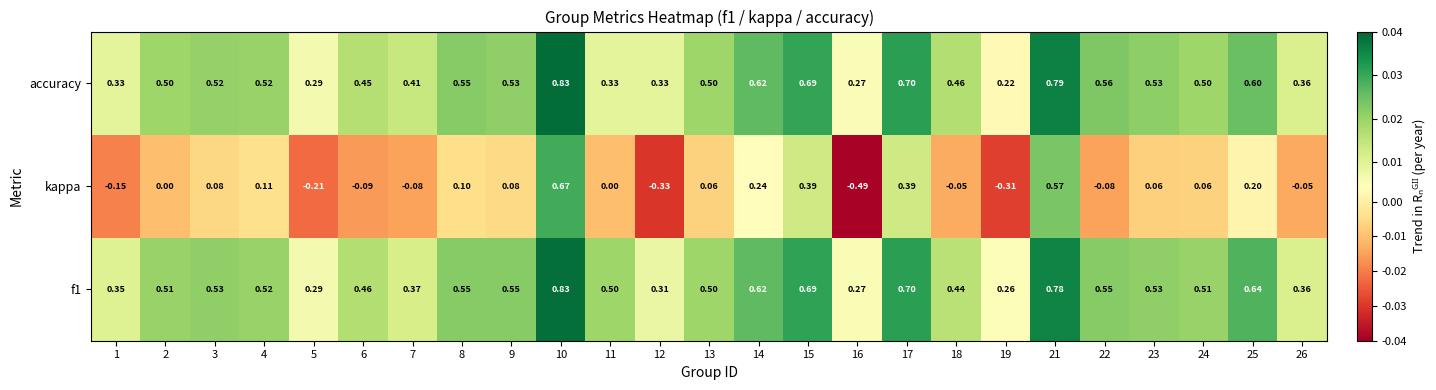

Which series changed the most between 6 and 11?

accuracy